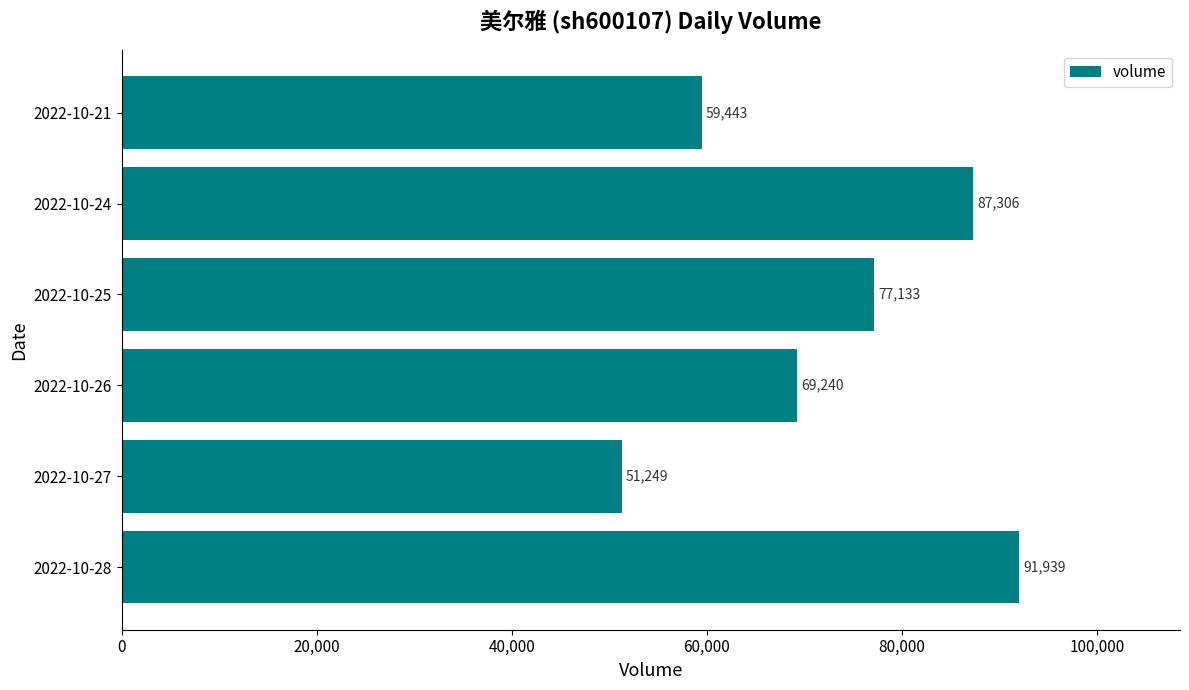

What is the difference between the maximum and second lowest values?

32496